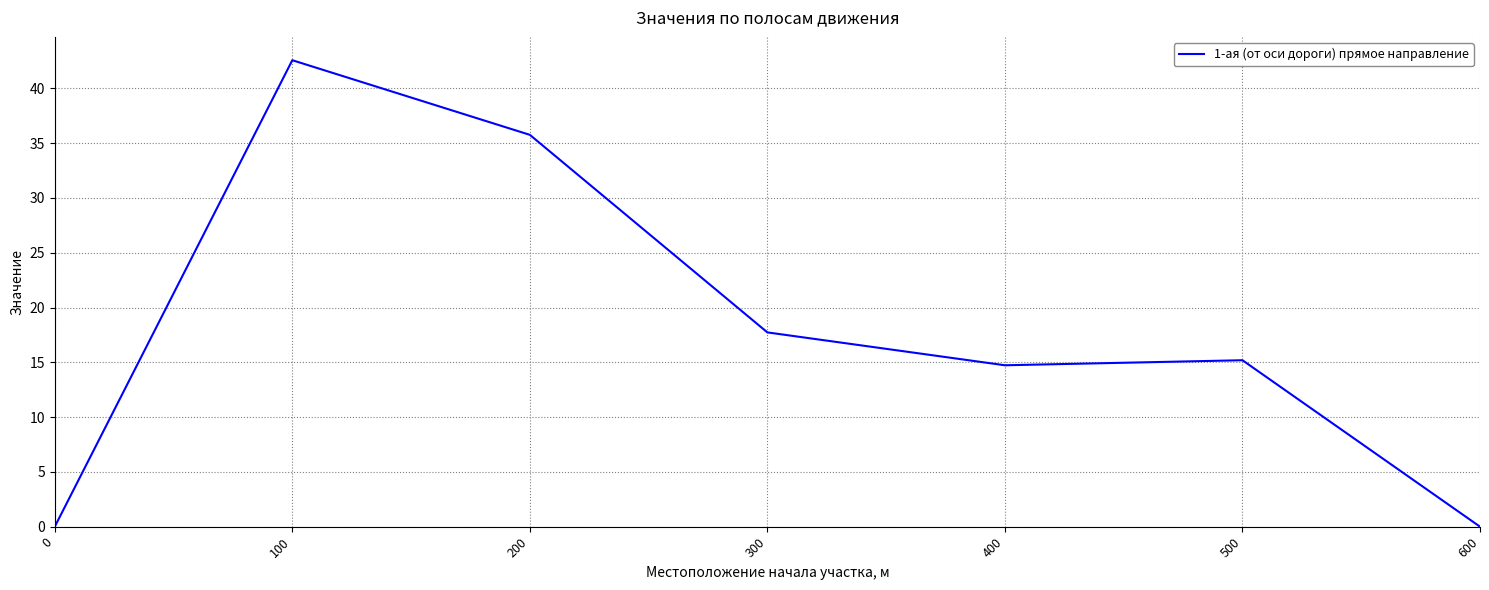

How many lines are shown in the chart?

1